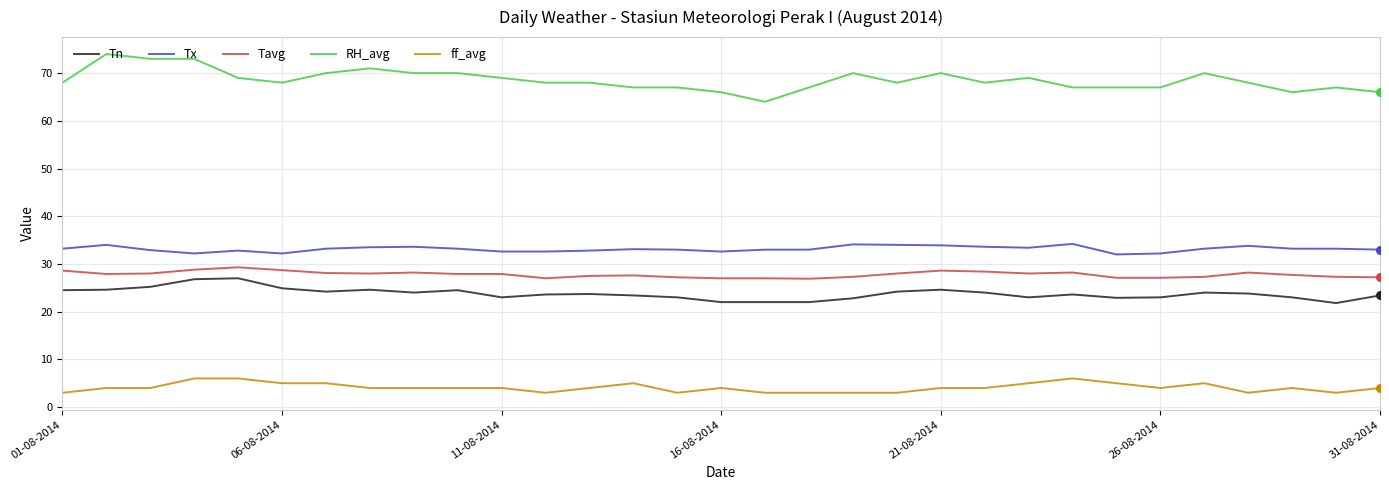

At how many categories does at least one series exceed 63?

31